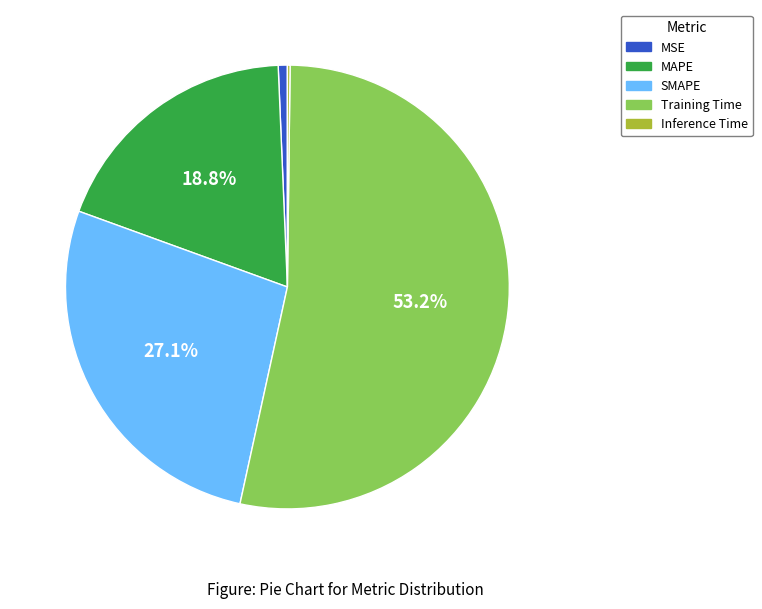

Which category has the biggest portion of the pie?

Training Time